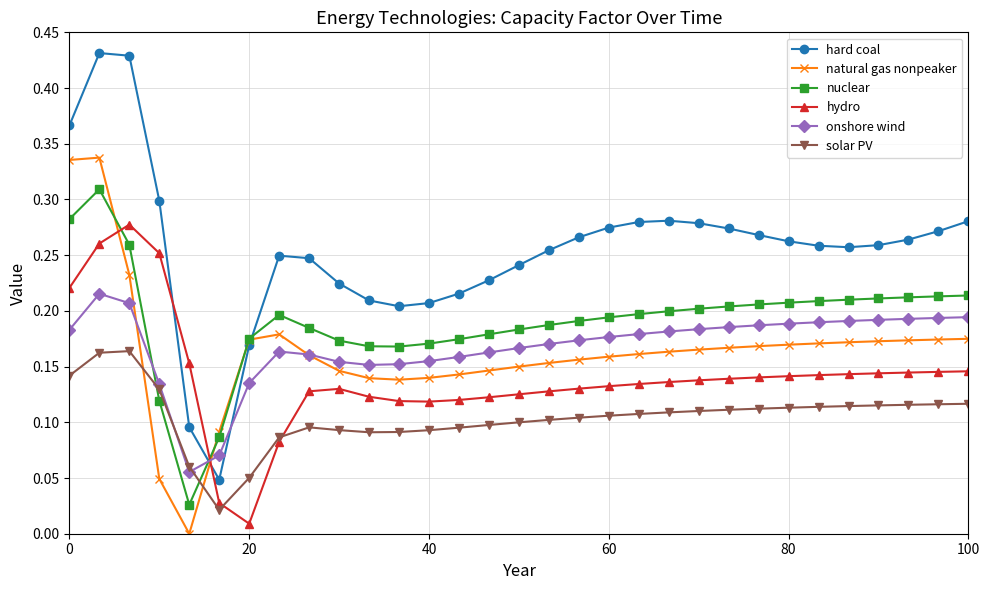

Which series has the largest range (max minus min)?

hard coal